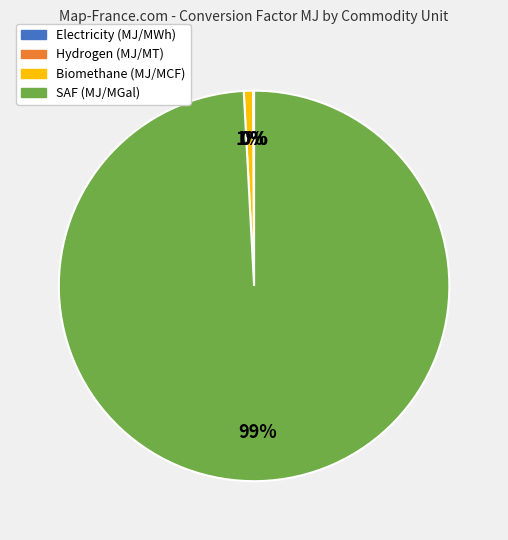

To the nearest percent, what is the average slice percentage?

25%